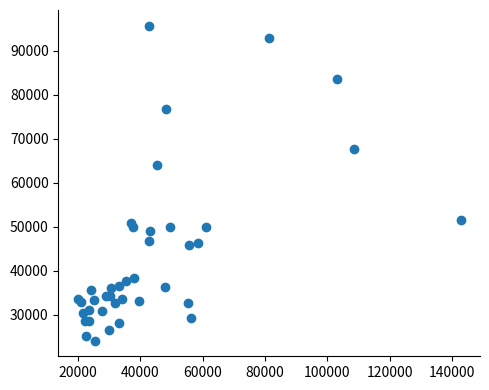

What Y value in the scatter plot is closest to 59919?

64142.3